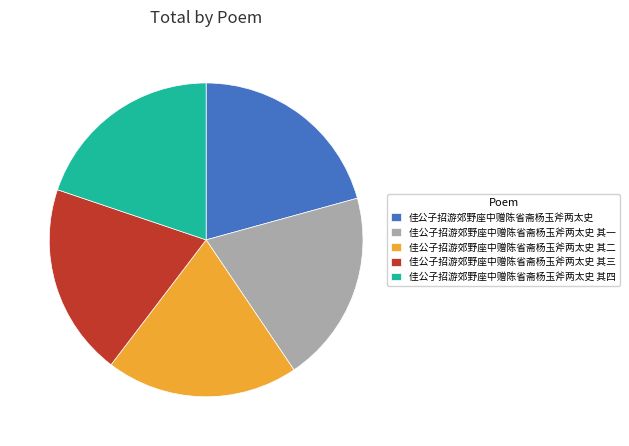

Is there a majority slice in this chart?

No